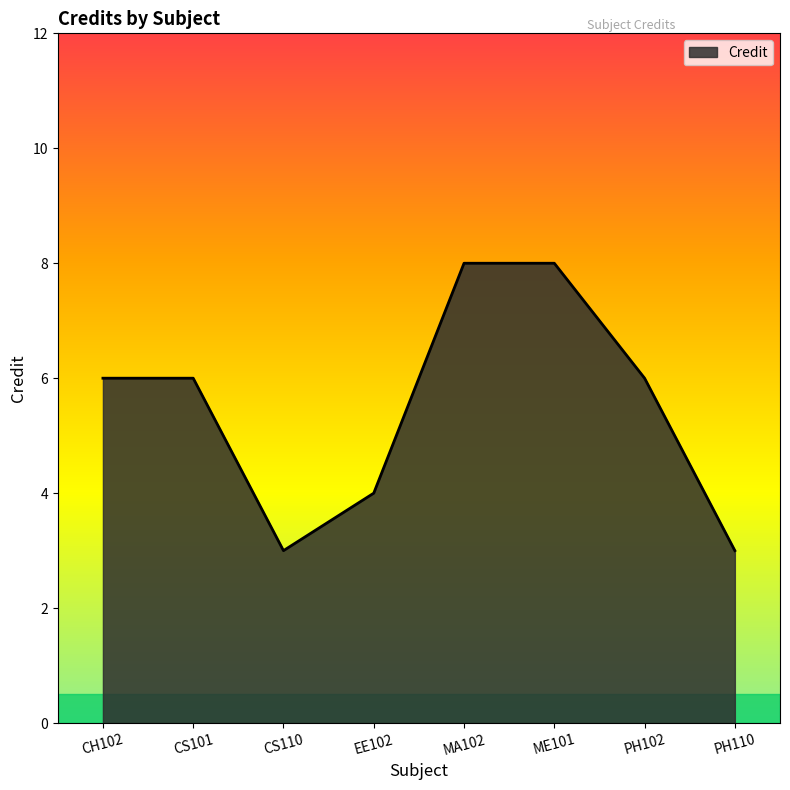

Approximately how many times larger is the value at PH102 compared to PH110?

2.0